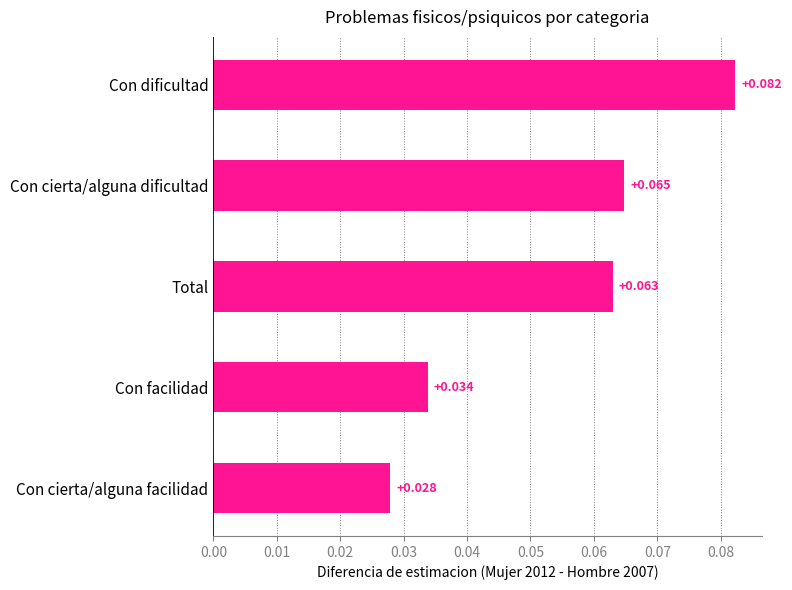

At which category does the chart reach its peak across all series?

Con dificultad